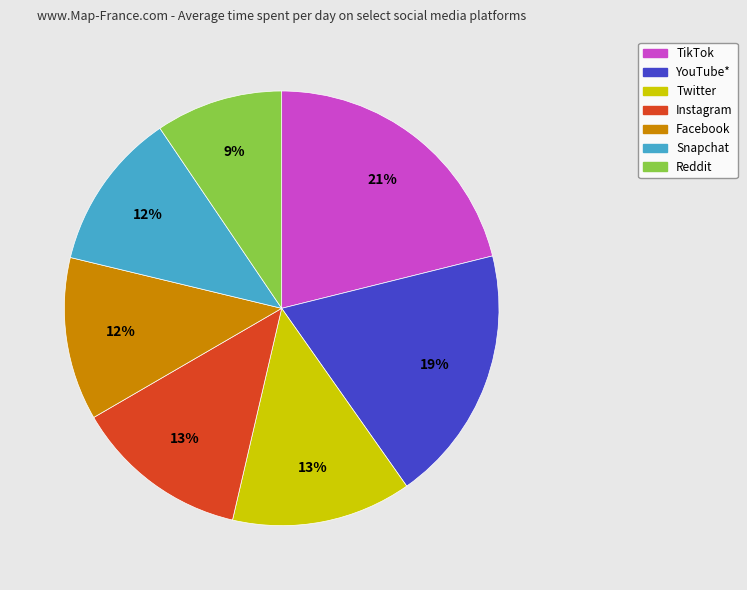

What percentage is the TikTok slice, to the nearest percent?

21%